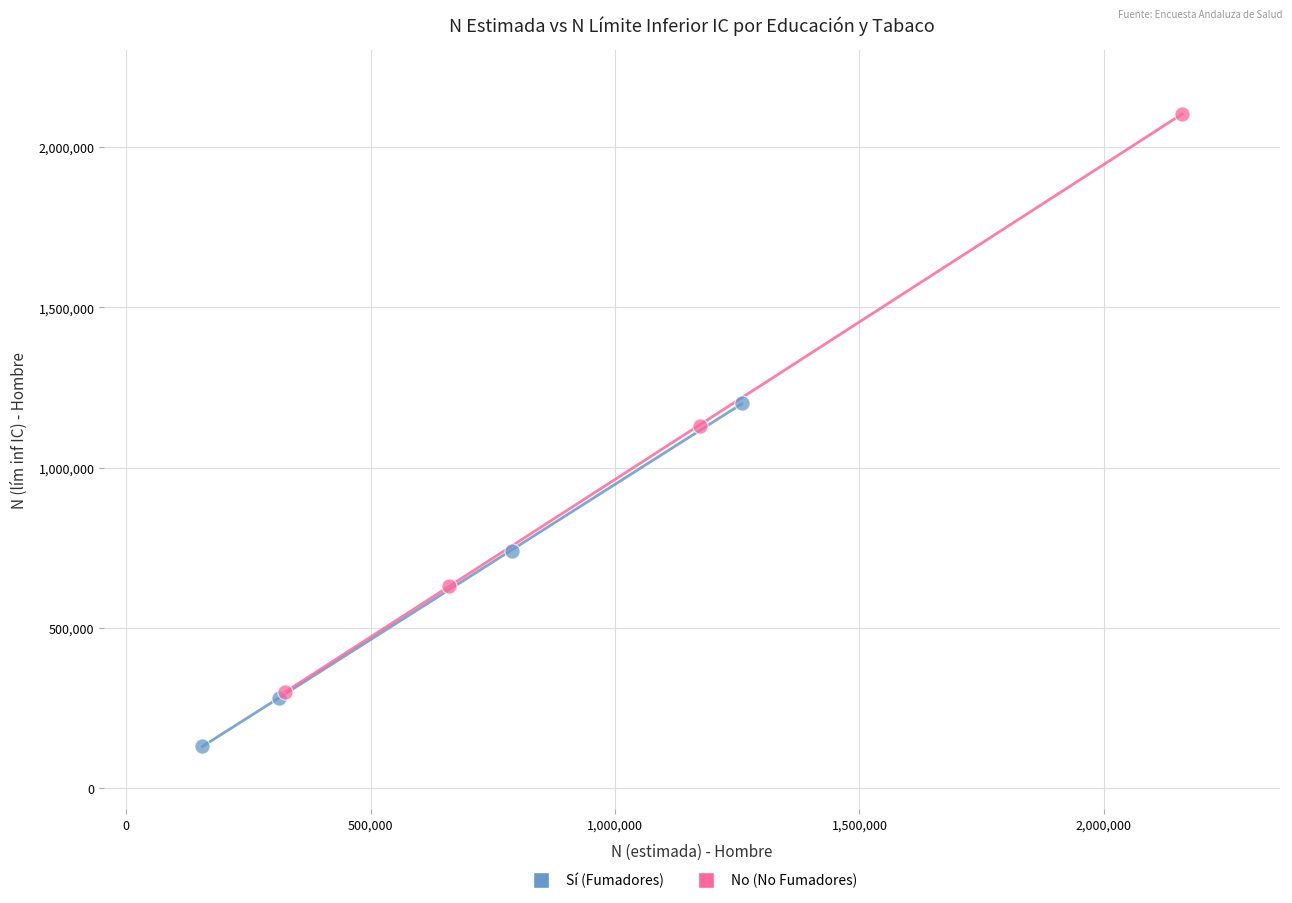

Which series contains the lowest Y value?

Sí (Fumadores)